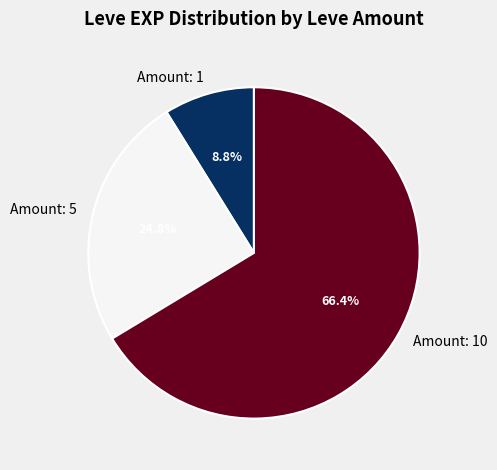

Which slice is the smallest?

Amount: 1